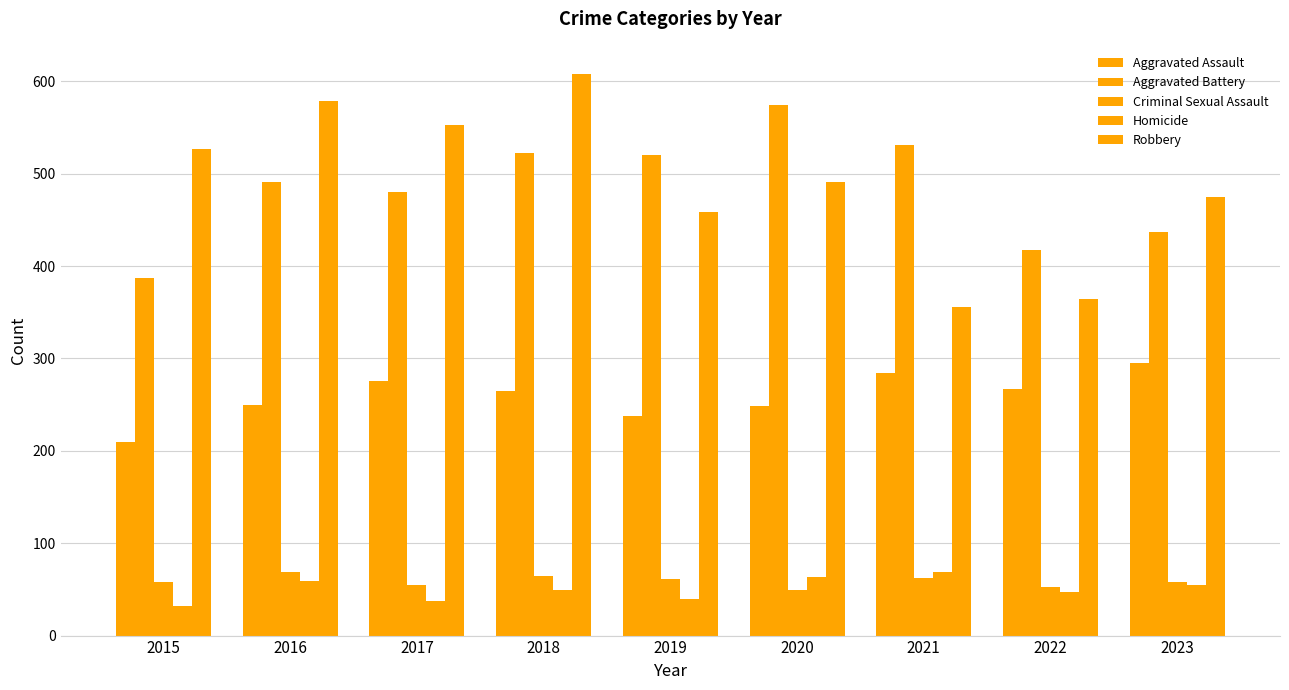

How many bars are there in each group?

5